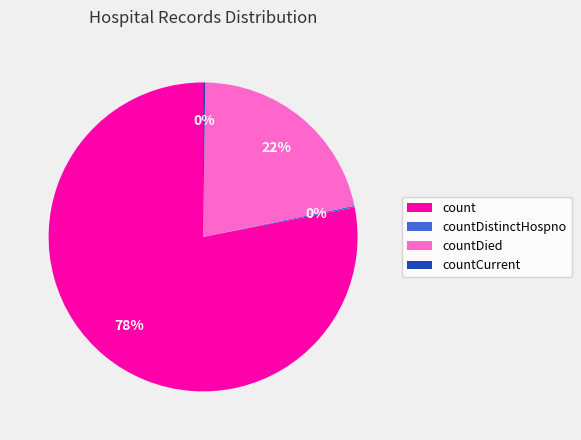

To the nearest percent, what is the combined percentage of countDied and count?

100%